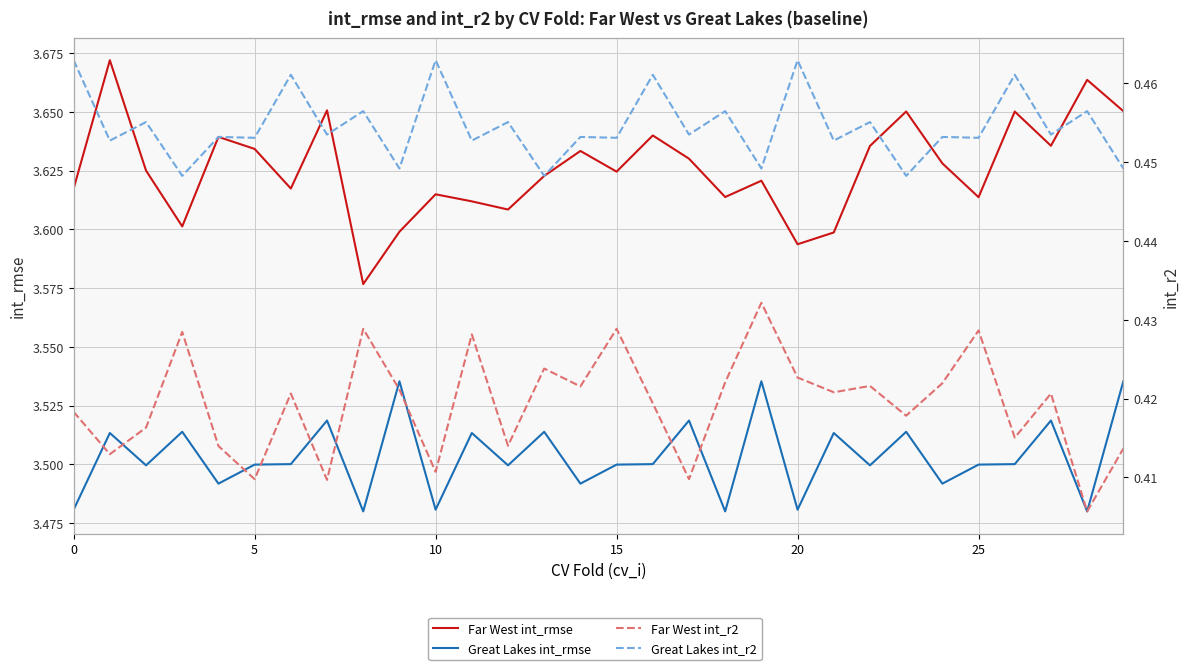

What is the average value of the Great Lakes int_rmse series?

3.5